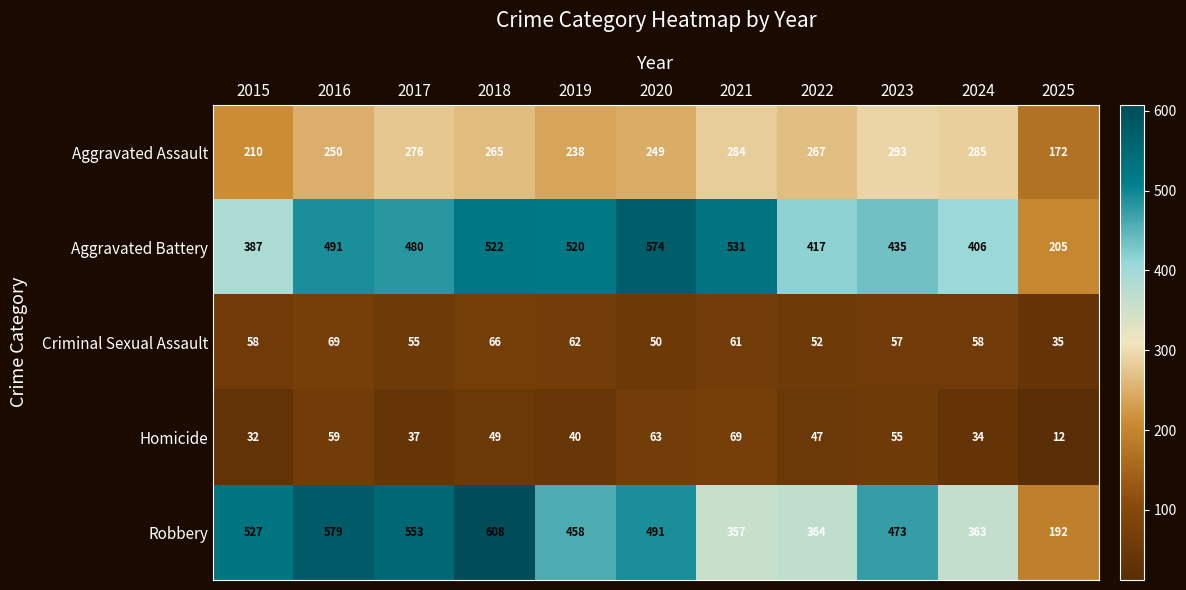

What is the average value of the Aggravated Battery series?

452